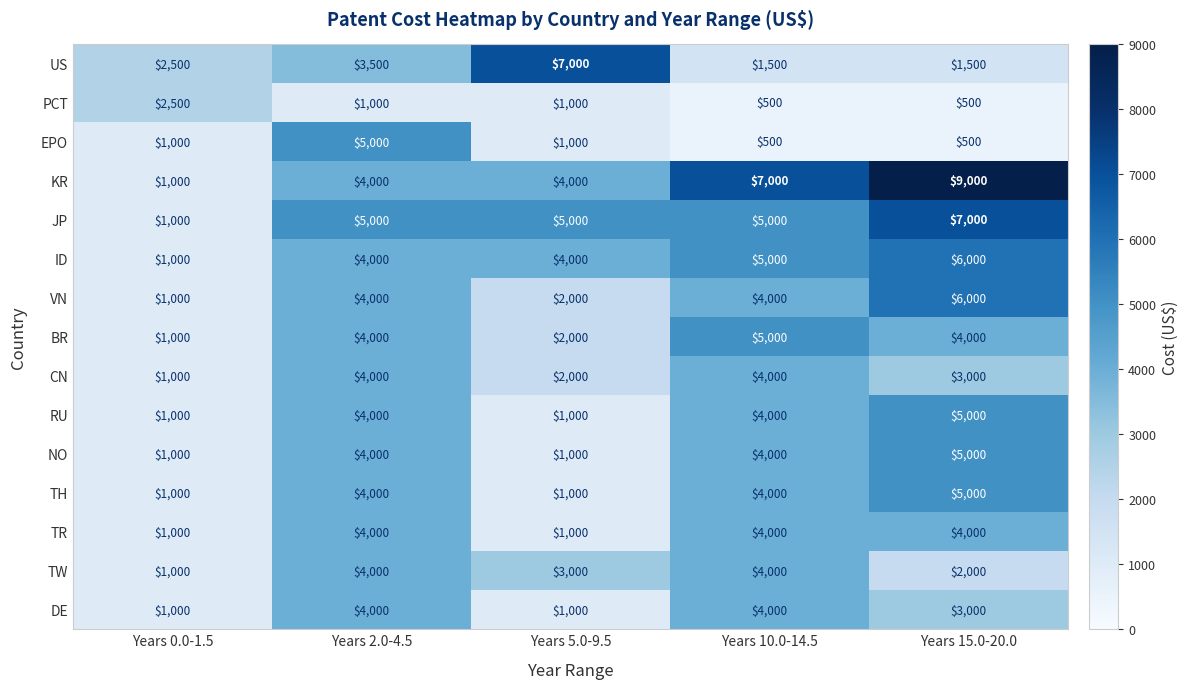

What is the sum of the BR values at Years 2.0-4.5 and Years 10.0-14.5?

9000